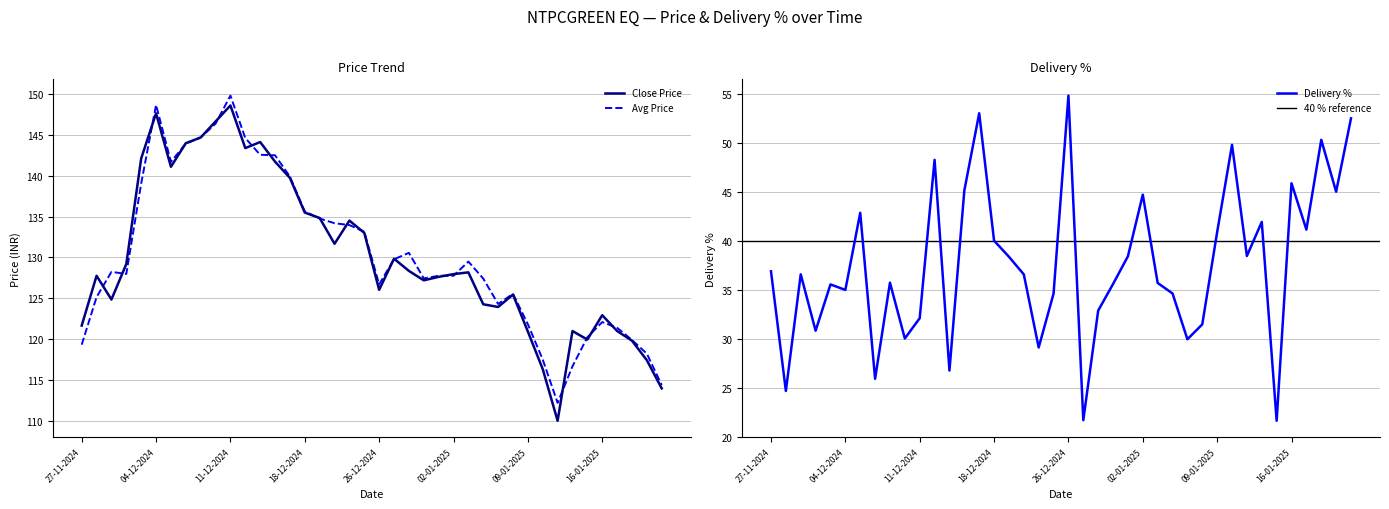

What is the maximum value shown in the chart?

149.8